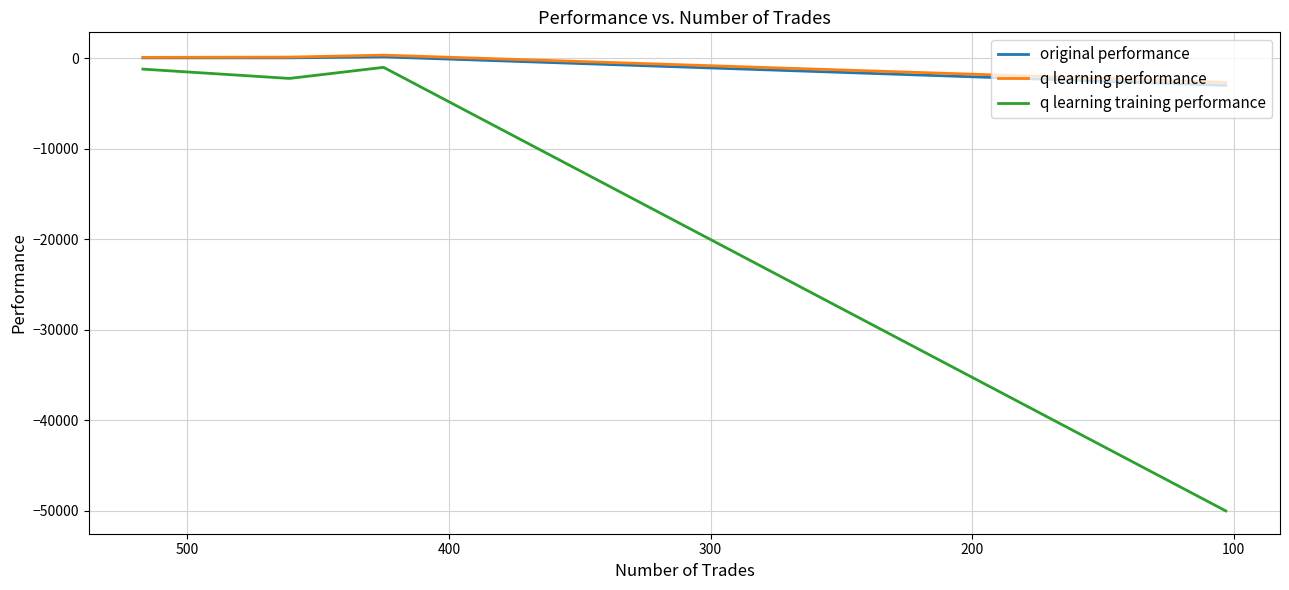

What are all the series names shown in the legend?

original performance, q learning performance, q learning training performance